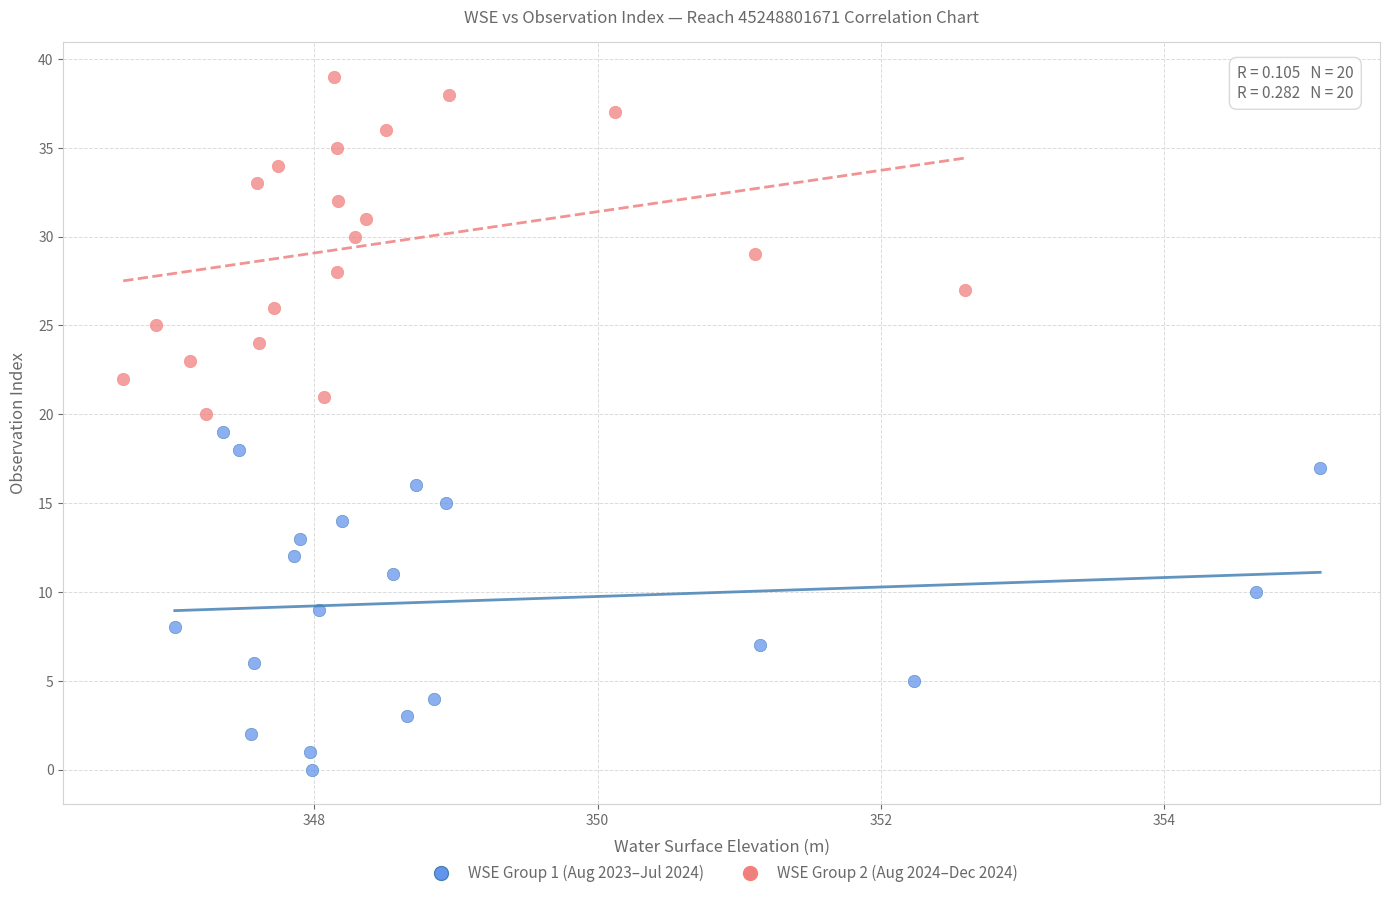

Which series contains the lowest Y value?

WSE Group 1 (Aug 2023–Jul 2024)